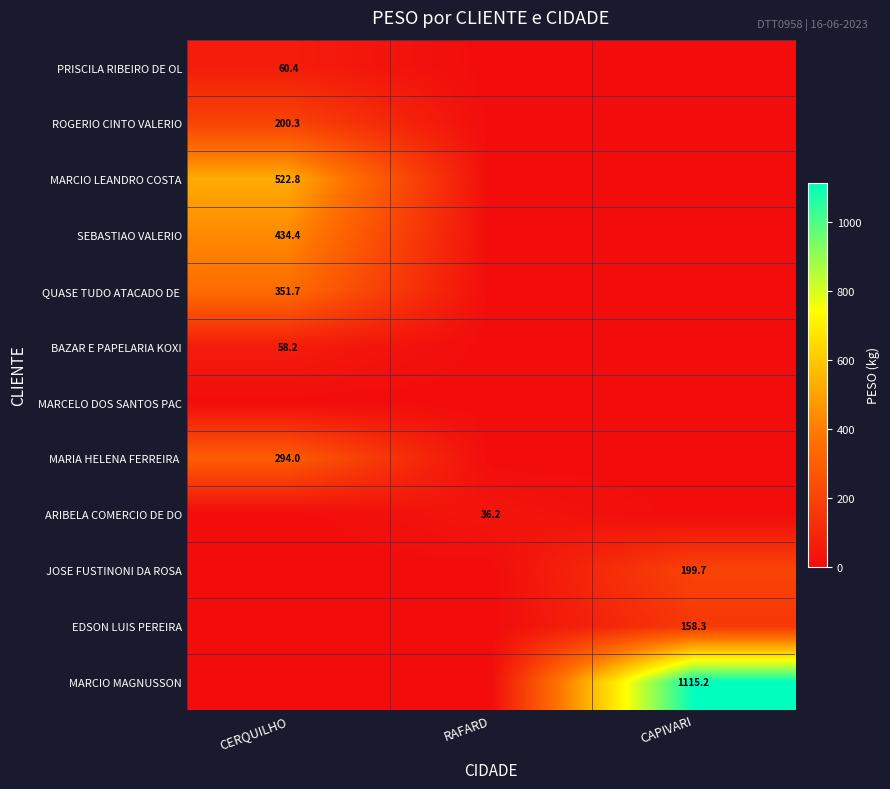

The value of ARIBELA COMERCIO DE DO at RAFARD is 53.3. True or false?

False